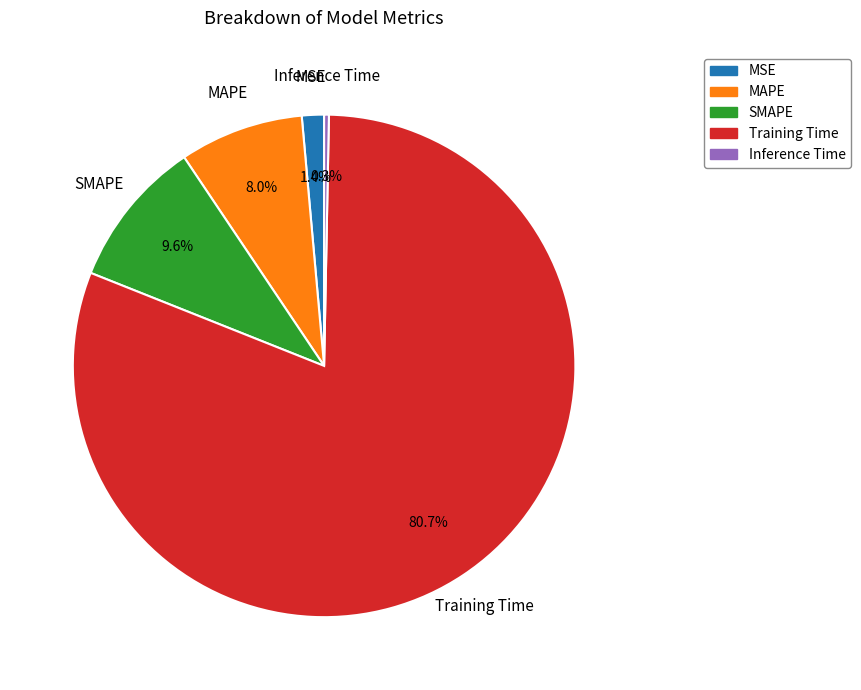

Does Training Time represent more than half of the total?

Yes